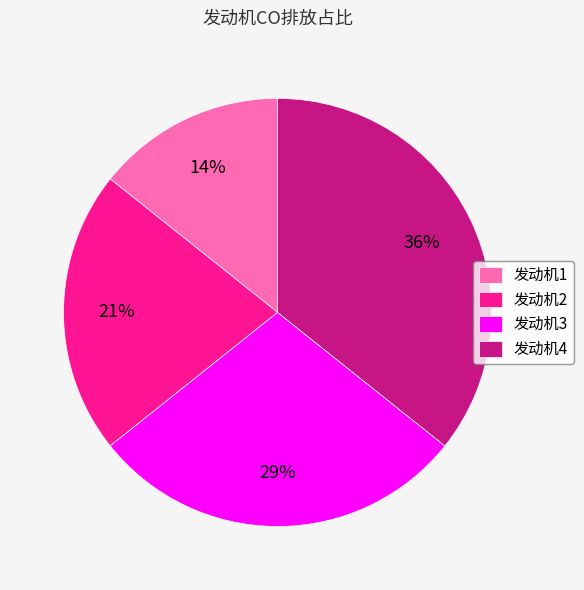

Which slice is the largest?

发动机4